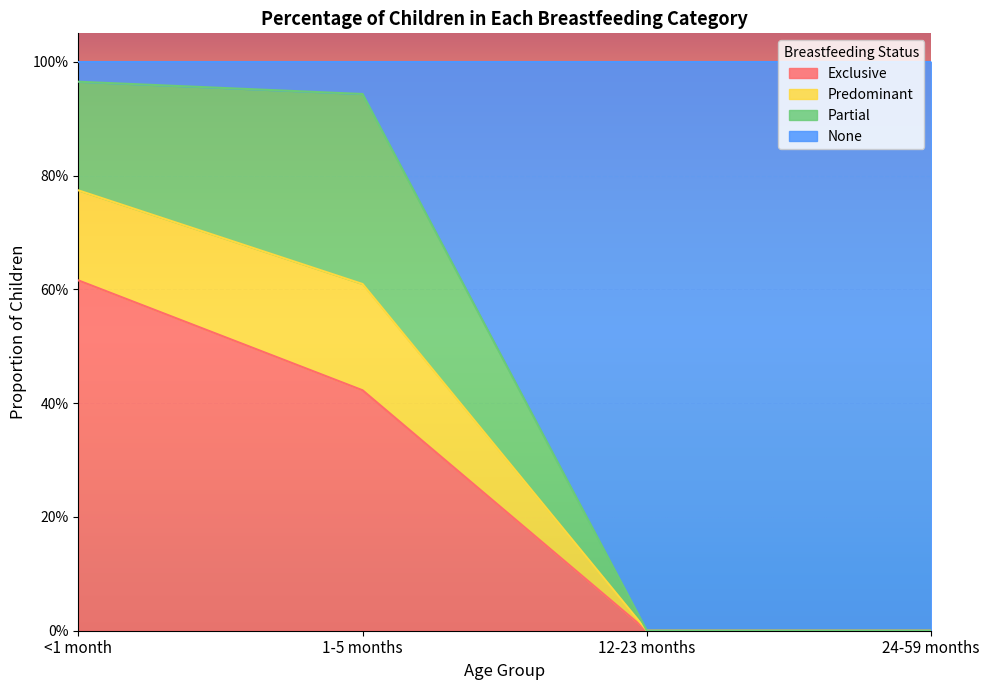

True or false: Exclusive has a value of 0.6 at <1 month.

True